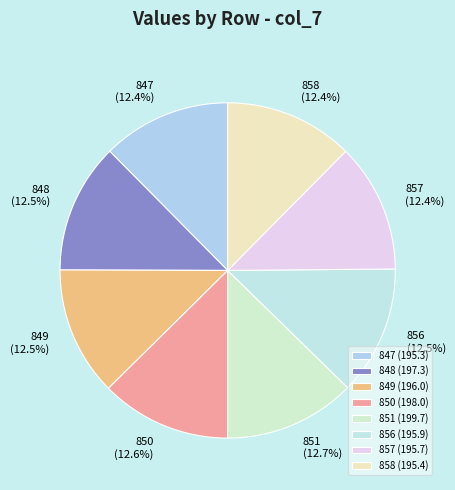

What percentage is the 850 slice, to the nearest percent?

13%